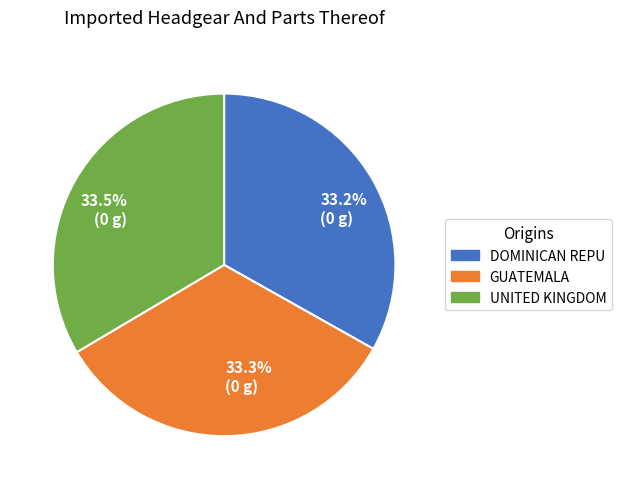

Does any single category account for the majority?

No